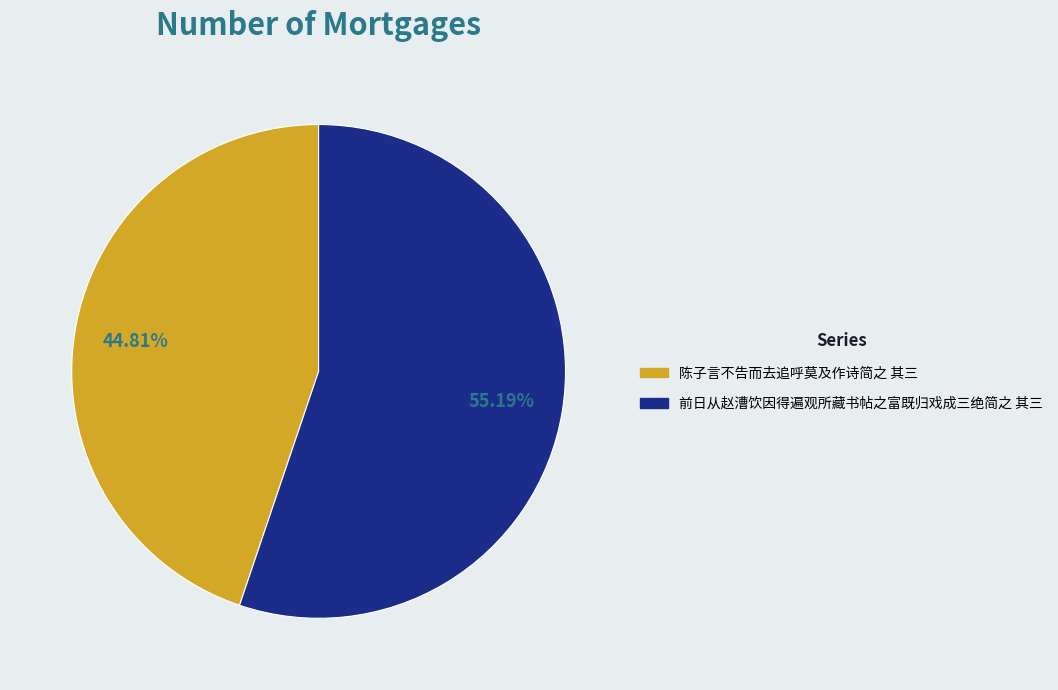

Between 陈子言不告而去追呼莫及作诗简之 其三 and 前日从赵漕饮因得遍观所藏书帖之富既归戏成三绝简之 其三, which is larger?

前日从赵漕饮因得遍观所藏书帖之富既归戏成三绝简之 其三